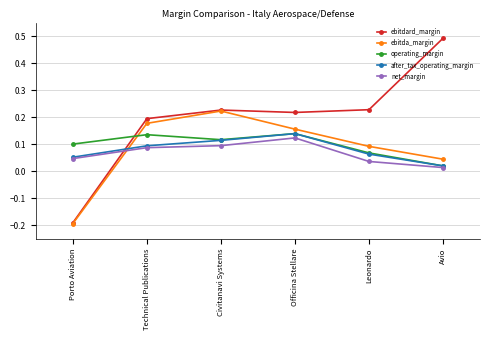

What is the label of the 3rd point from the right?

Officina Stellare